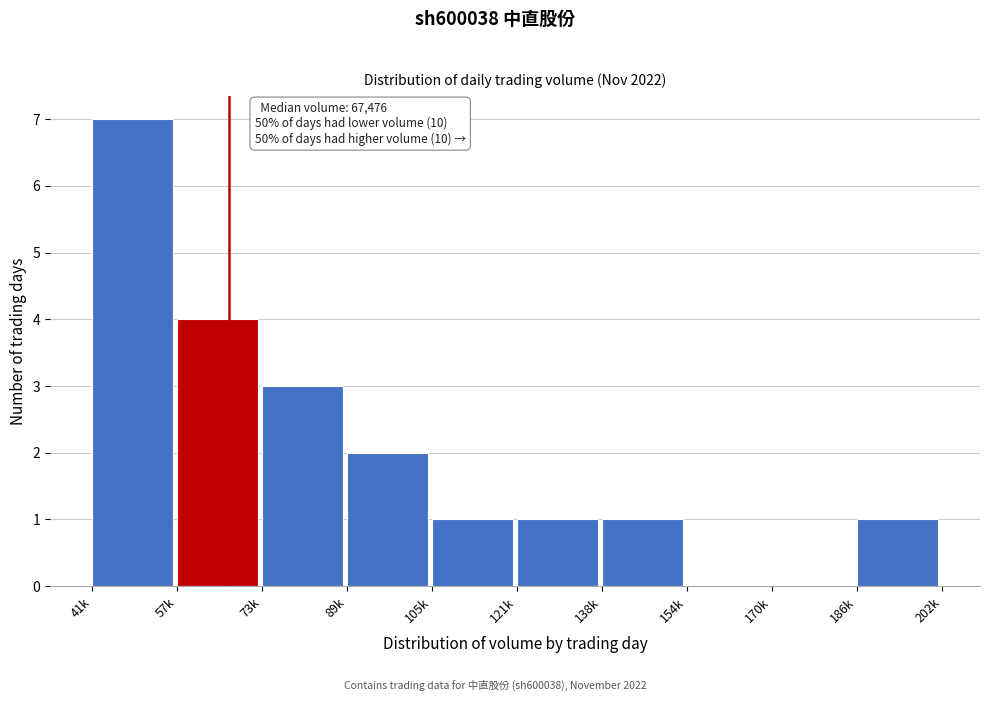

Reading left to right, extract all data points from this chart.

41k=7	57k=4	73k=3	89k=2	105k=1	121k=1	138k=1	154k=0	170k=0	186k=1